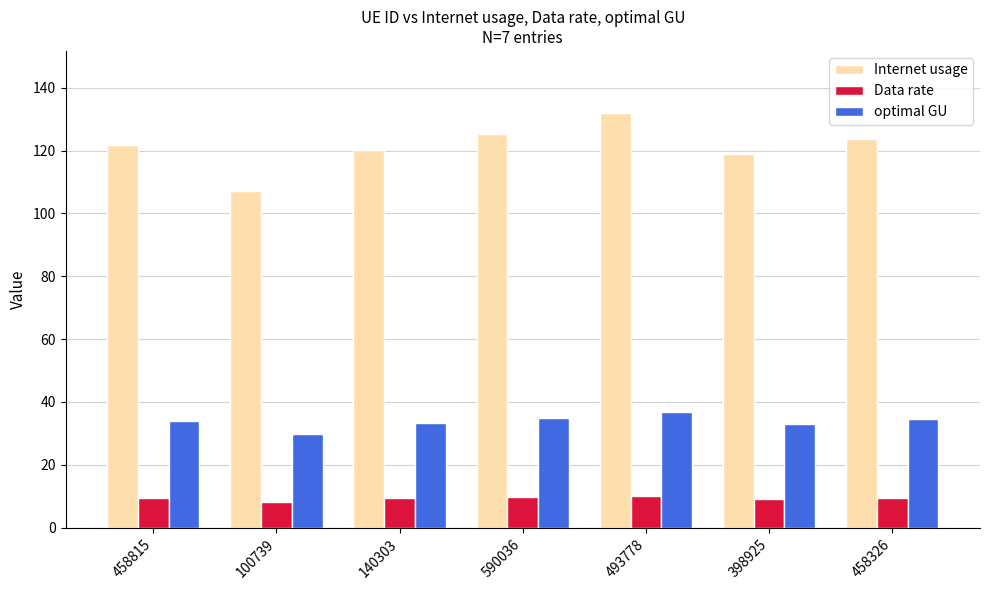

At which label does Internet usage first exceed 121?

458815